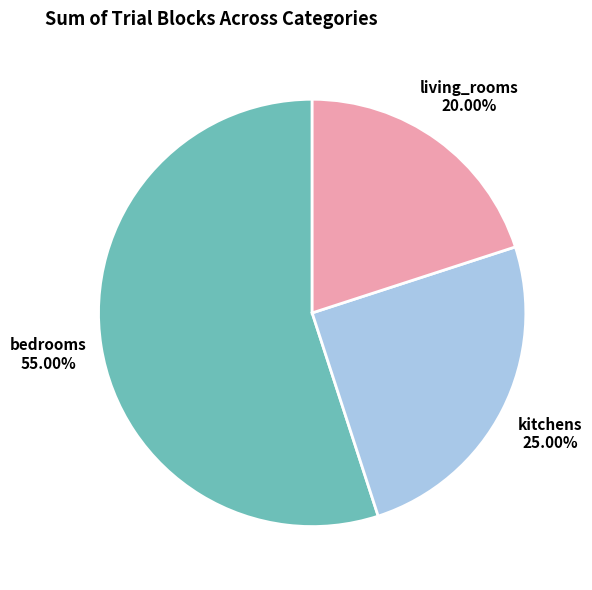

How many segments does this pie chart have?

3